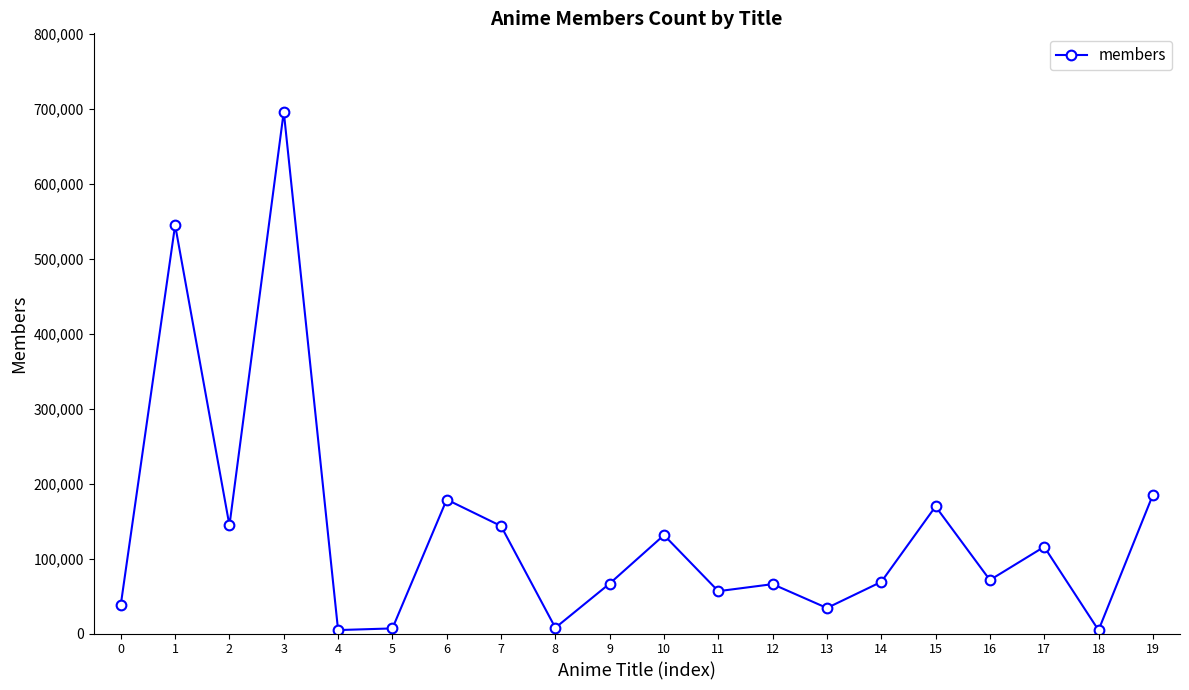

What value does the data have at 19, to the nearest 100?

185000